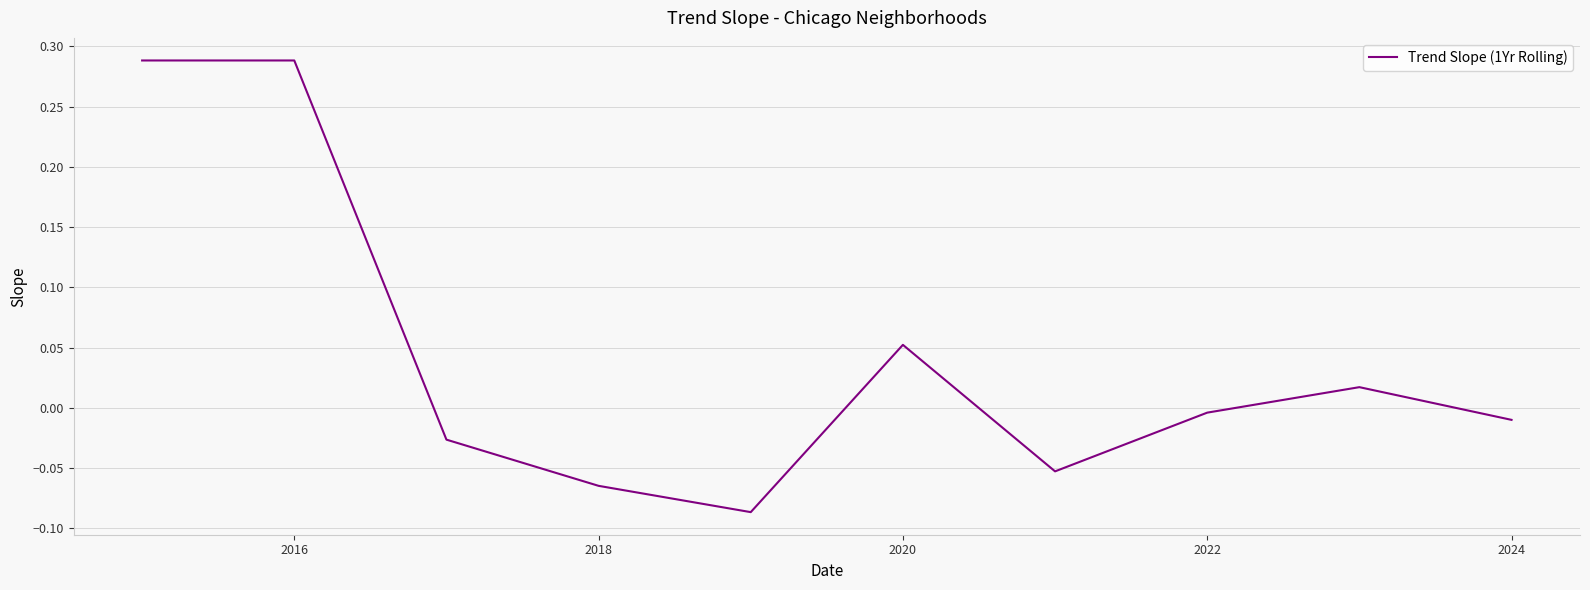

Is this an area chart (filled region under the line)?

No